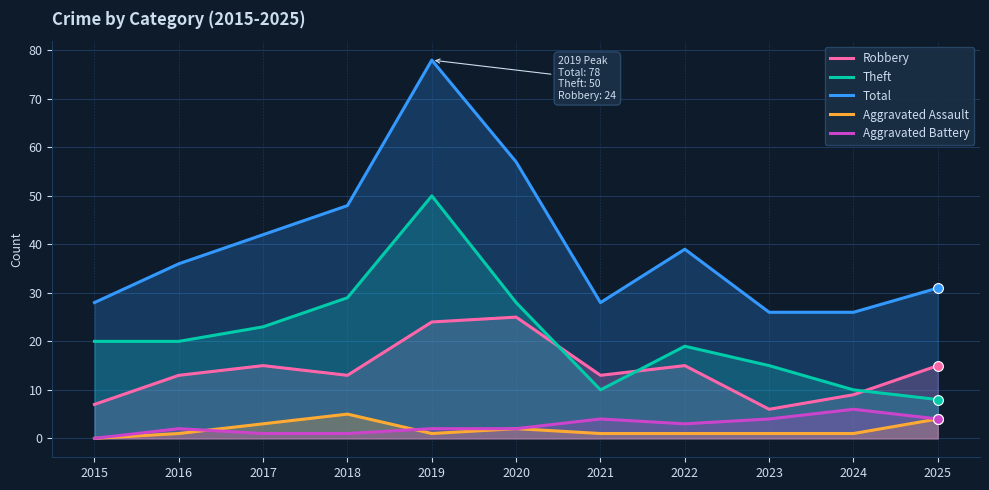

Which series has the widest spread of Y values?

Total